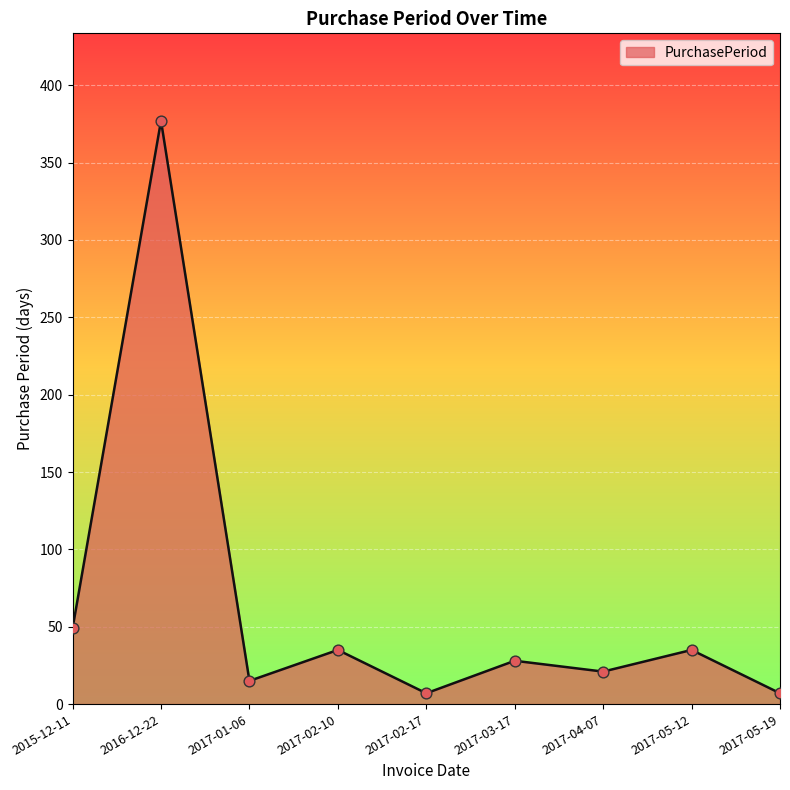

Approximately how many times larger is the value at 2017-02-17 compared to 2017-02-10?

0.2